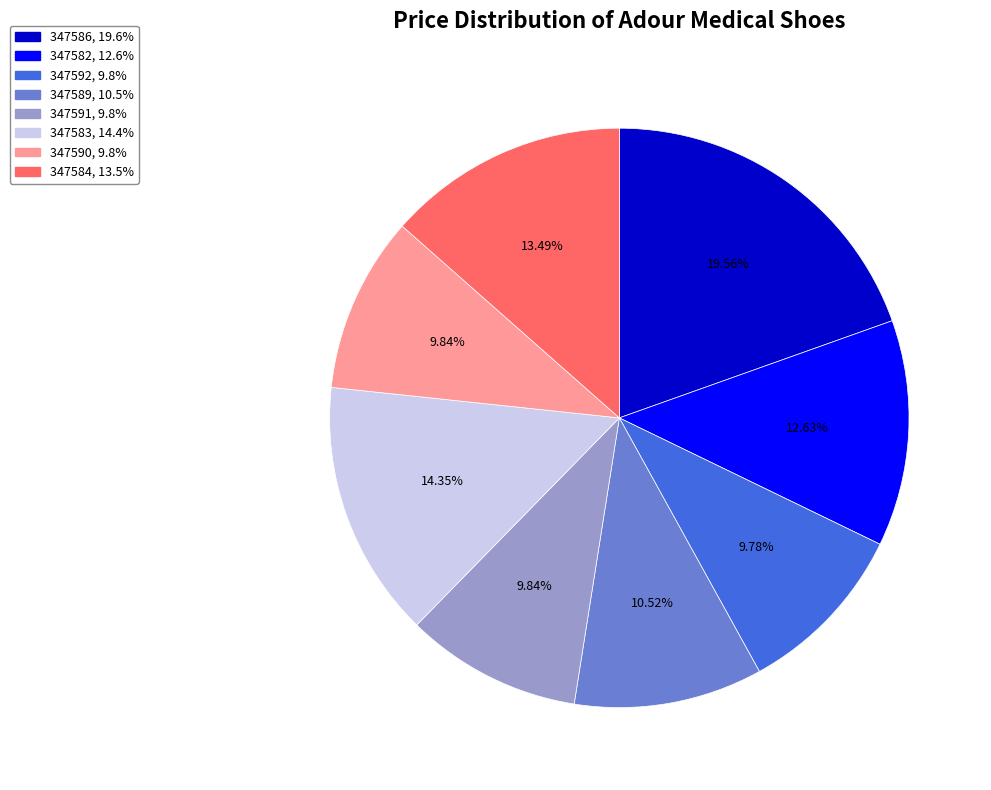

Is there a majority slice in this chart?

No